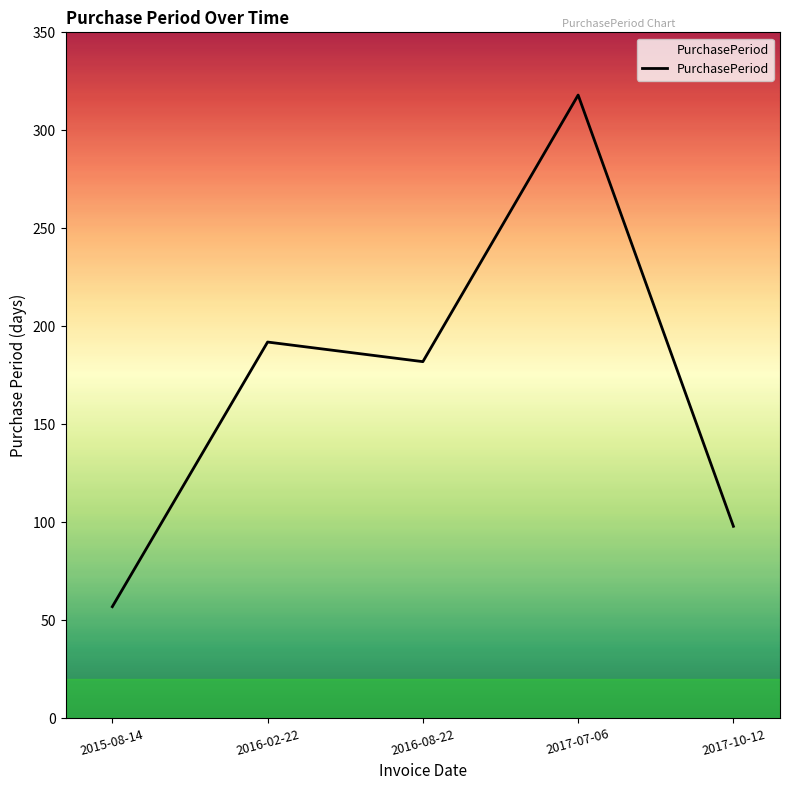

The chart shows a value of 98 at 2017-10-12. True or false?

True